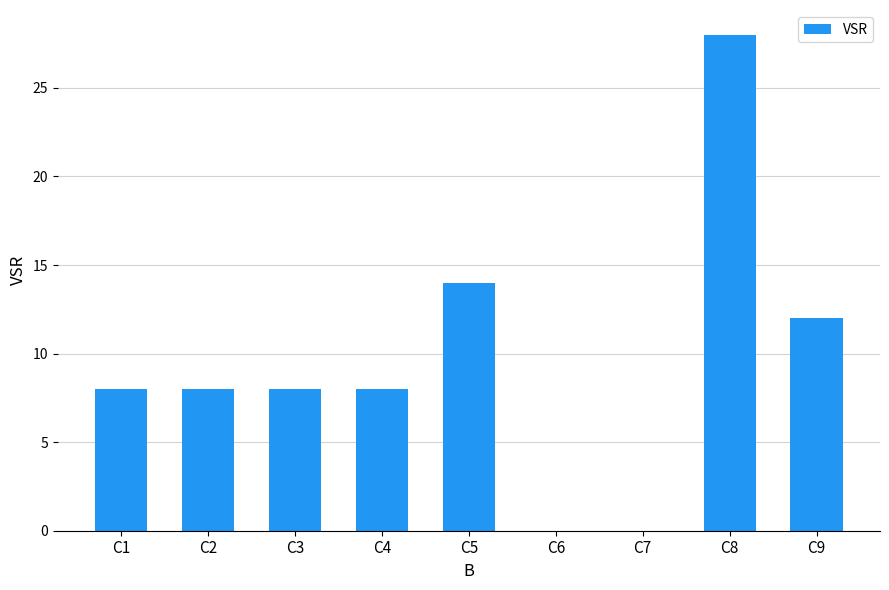

Reading left to right, transcribe all the data shown in this chart.

C1=8	C2=8	C3=8	C4=8	C5=14	C6=0	C7=0	C8=28	C9=12